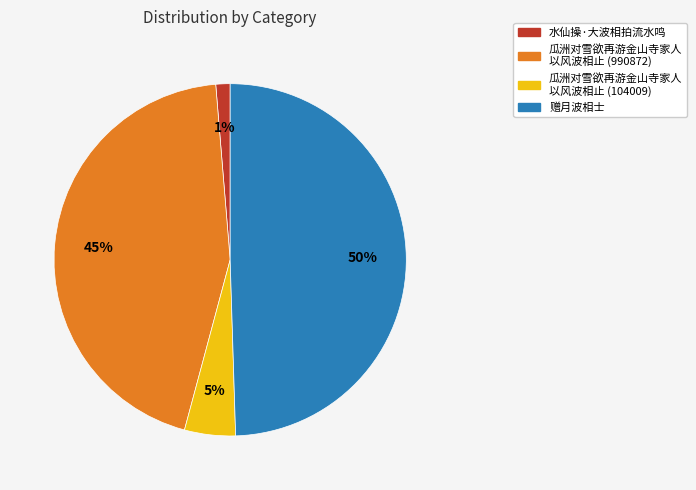

Count the number of slices in the pie.

4